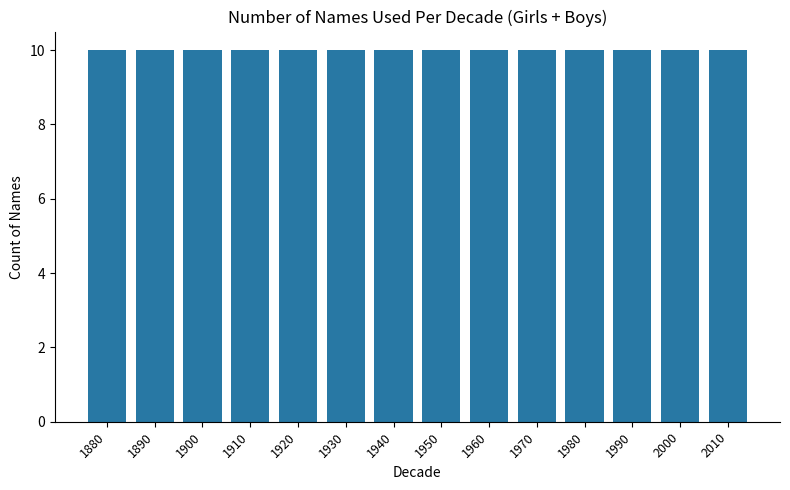

Which label corresponds to the smallest value in the chart?

1920